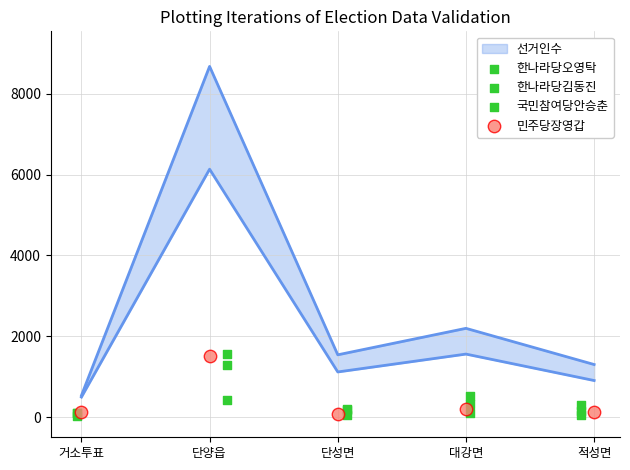

Is the value of 국민참여당안승춘 at 적성면 greater than the value of 한나라당오영탁 at 거소투표?

No